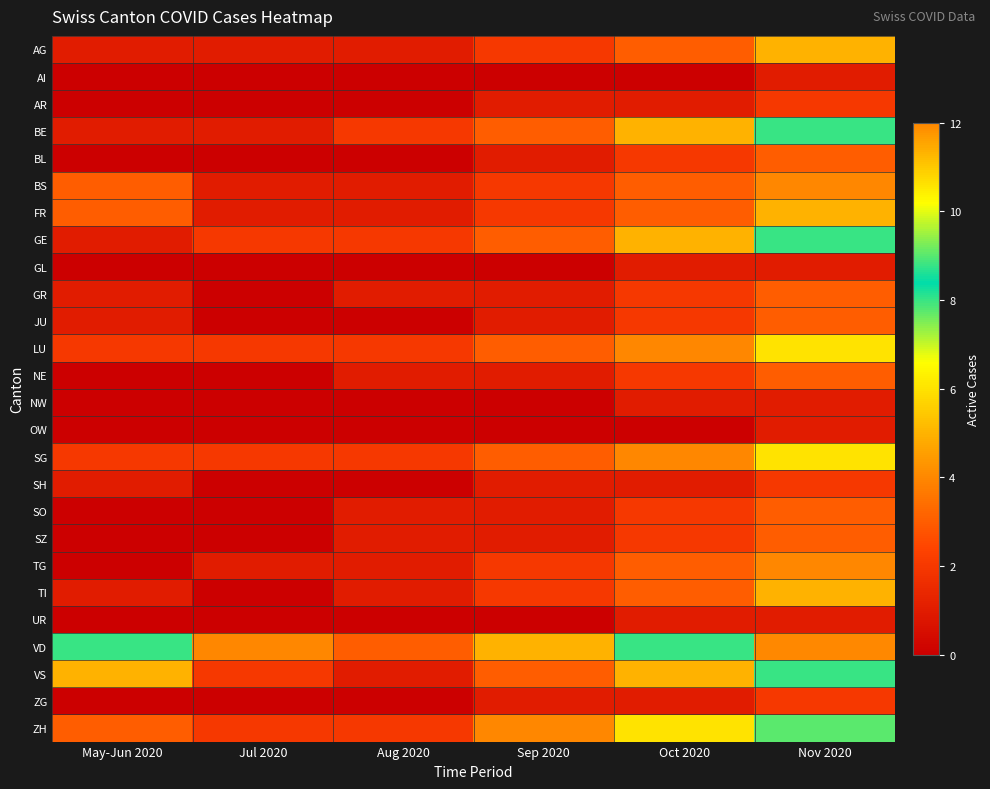

What is the difference between the highest and lowest values at Aug 2020?

3